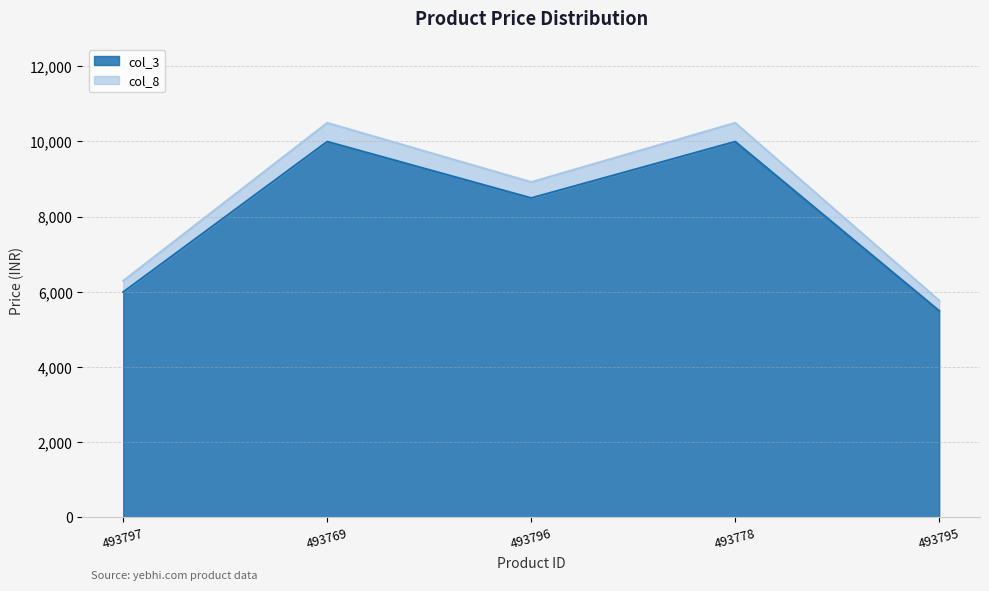

Which series has the widest spread of values?

col_8